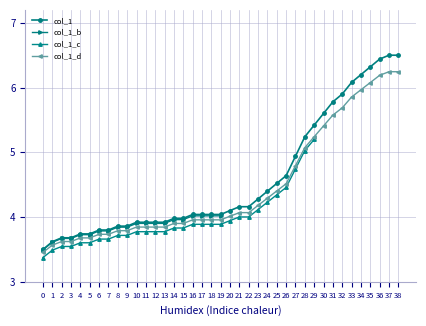

Which has a higher value, 2 or 36?

36